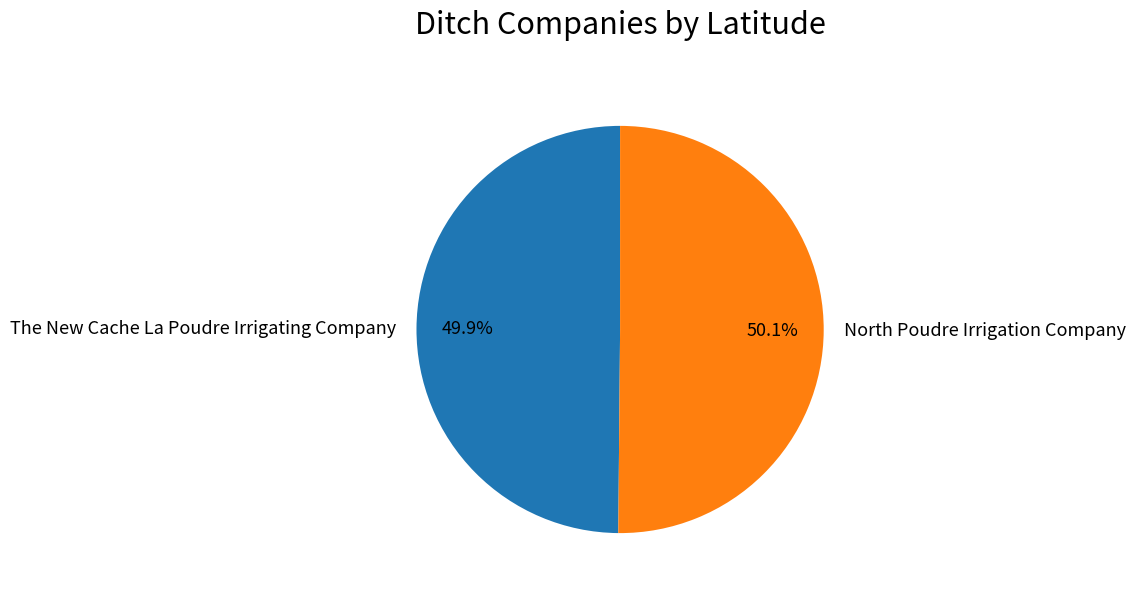

How many segments does this pie chart have?

2